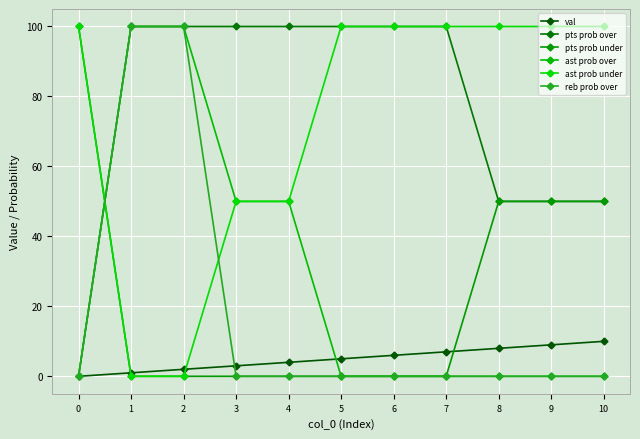

Reading left to right, extract all data points from this chart.

val: 0	1	2	3	4	5	6	7	8	9	10
pts prob over: 0	100	100	100	100	100	100	100	50	50	50
pts prob under: 100	0	0	0	0	0	0	0	50	50	50
ast prob over: 0	100	100	50	50	0	0	0	0	0	0
ast prob under: 100	0	0	50	50	100	100	100	100	100	100
reb prob over: 0	100	100	0	0	0	0	0	0	0	0